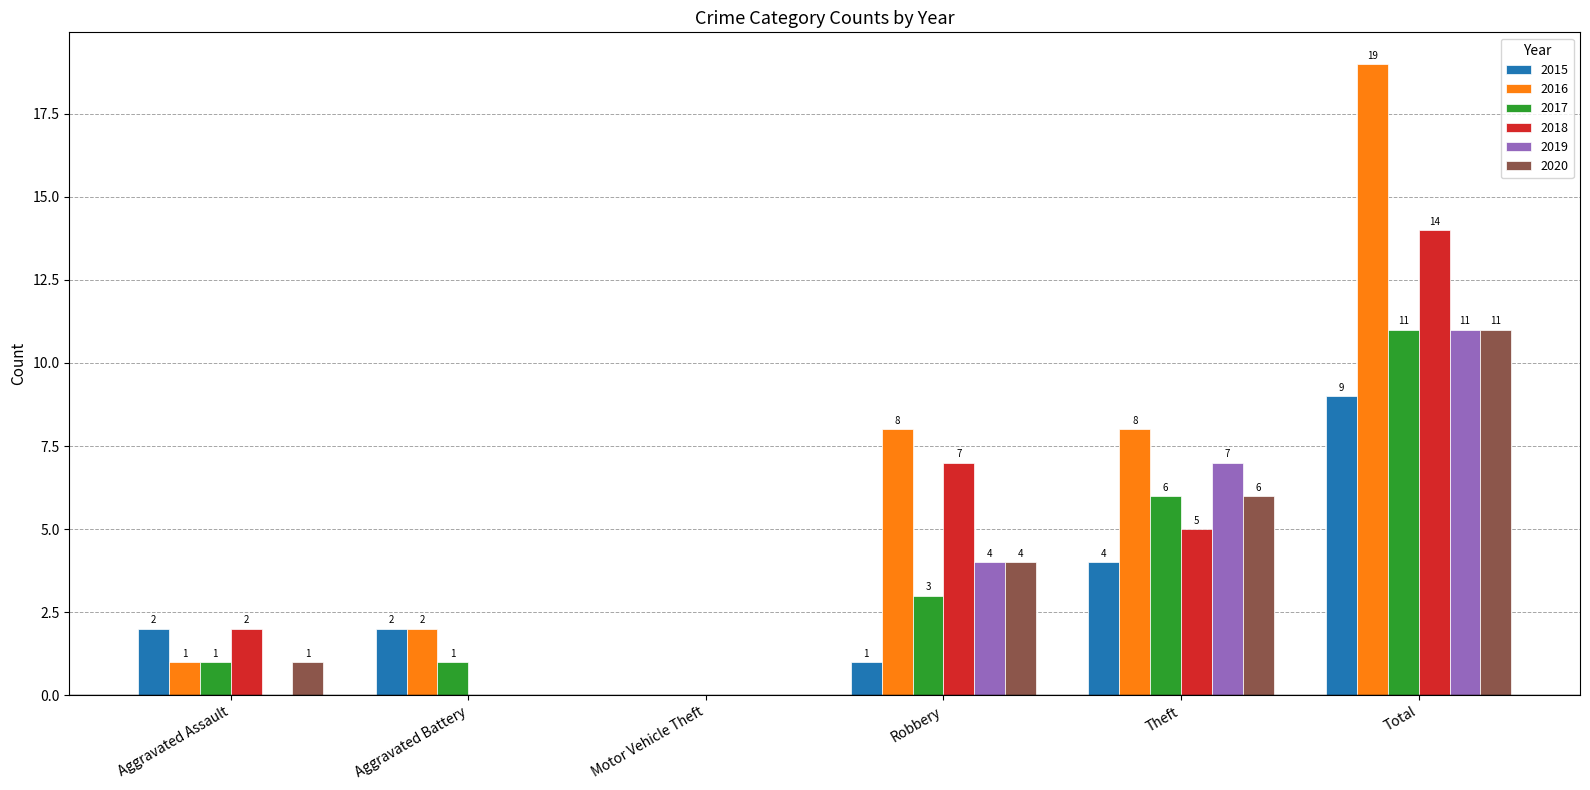

How many data points does each series have?

6